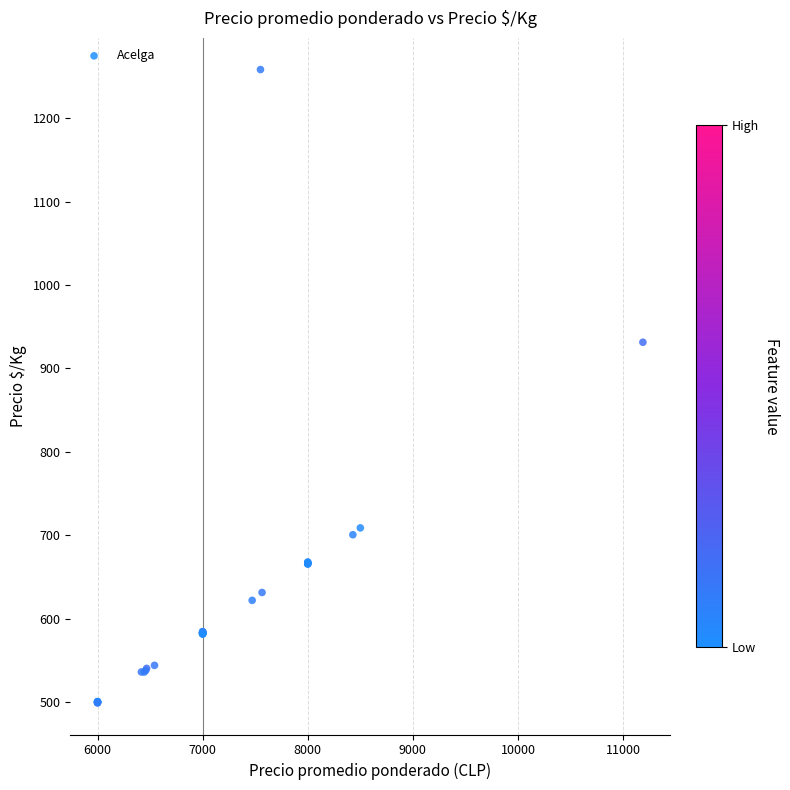

What Y value in the scatter plot is closest to 878?

931.4